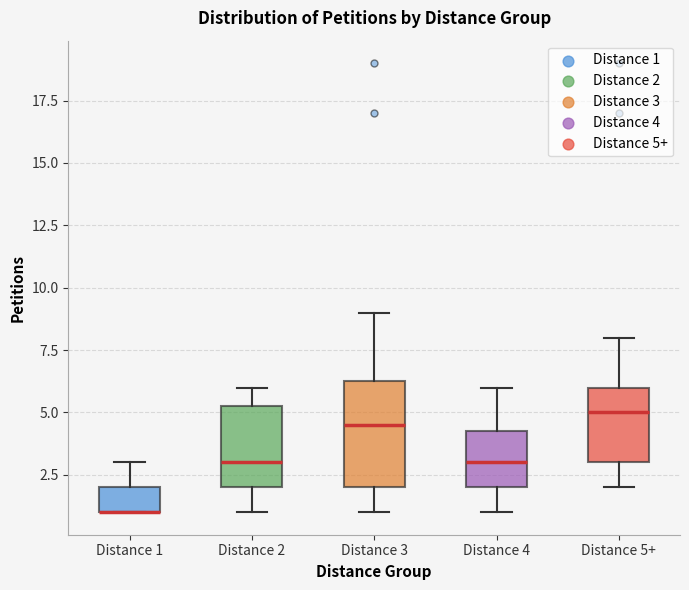

Reading left to right, read every box against the y-axis: the position of its median line, the range the box covers, and the ends of its whiskers. The values are not printed on the chart, so give them approximately, as read against the axis.

Distance 1: median 1.0 (drawn on the box's lower edge), box 1.0 to 2.0, whiskers 1.0 to 3.0
Distance 2: median 3.0, box 2.0 to 5.5, whiskers 1.0 to 6.0
Distance 3: median 4.5, box 2.0 to 6.5, whiskers 1.0 to 9.0
Distance 4: median 3.0, box 2.0 to 4.5, whiskers 1.0 to 6.0
Distance 5+: median 5.0, box 3.0 to 6.0, whiskers 2.0 to 8.0